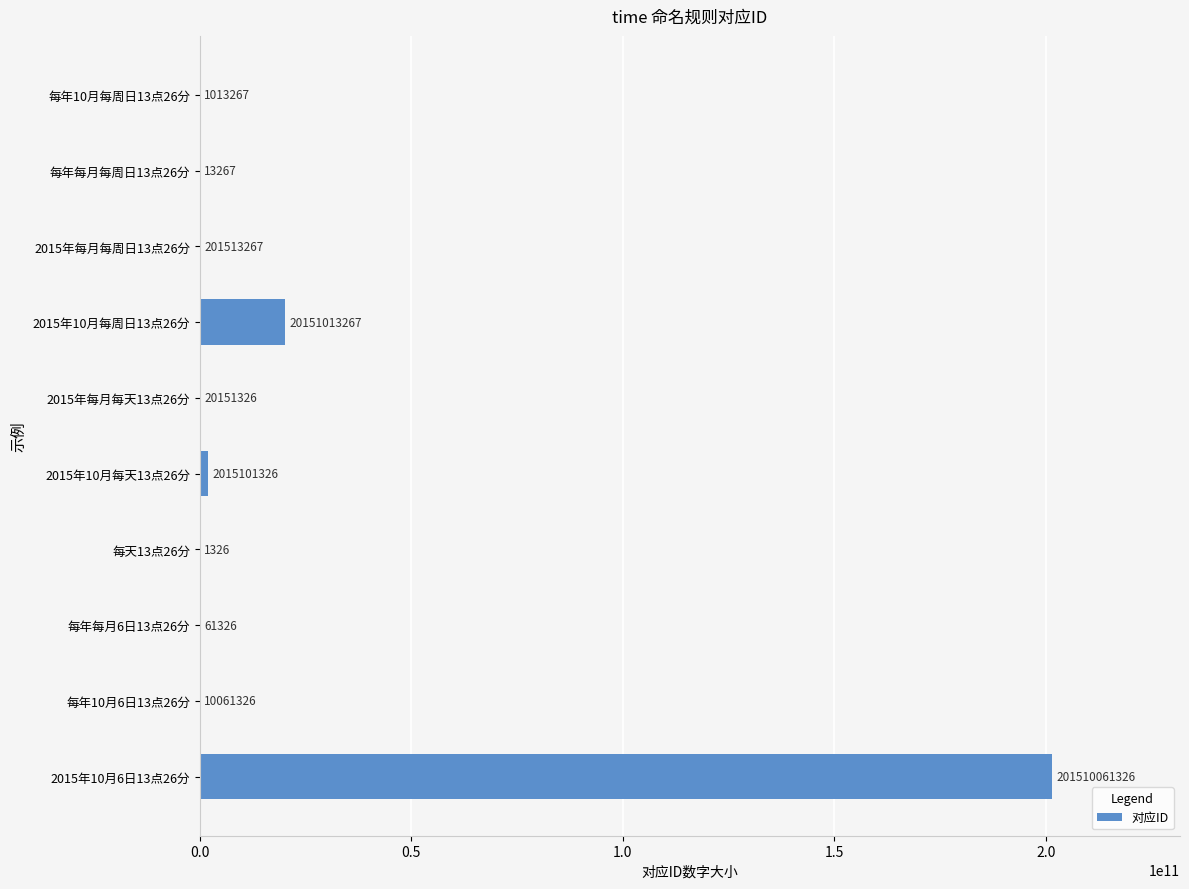

What is the average value?

22390899102